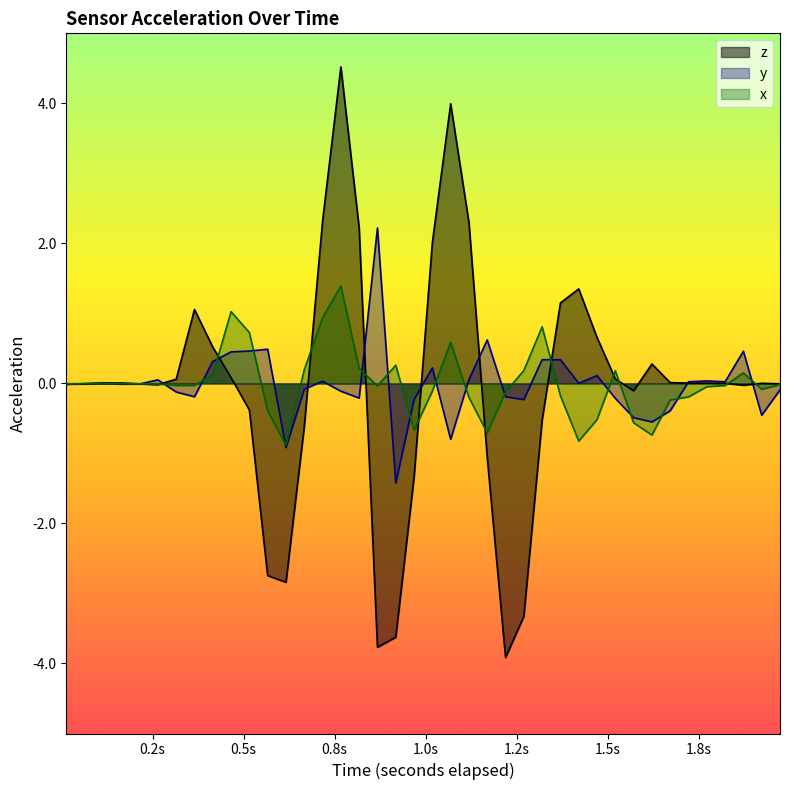

Reading left to right, what are all the values shown in this chart?

z: -0.0	-0.0	-0.0	-0.0	-0.0	-0.0	0.1	1.1	0.5	0.1	-0.4	-2.7	-2.8	-0.6	2.3	4.5	2.2	-3.8	-3.6	-1.3	2.0	4.0	2.3	-1.1	-3.9	-3.3	-0.5	1.1	1.4	0.7	0.1	-0.1	0.3	0.0	0.0	0.0	0.0	-0.0	0.0	-0.0
y: -0.0	-0.0	0.0	0.0	-0.0	0.1	-0.1	-0.2	0.3	0.5	0.5	0.5	-0.9	-0.1	0.0	-0.1	-0.2	2.2	-1.4	-0.2	0.2	-0.8	0.1	0.6	-0.2	-0.2	0.3	0.3	0.0	0.1	-0.2	-0.5	-0.6	-0.4	0.0	0.0	0.0	0.5	-0.5	-0.1
x: -0.0	-0.0	-0.0	0.0	-0.0	-0.0	-0.0	-0.0	0.1	1.0	0.7	-0.4	-0.9	0.2	0.9	1.4	0.2	-0.0	0.3	-0.7	-0.1	0.6	-0.2	-0.7	-0.1	0.2	0.8	-0.2	-0.8	-0.5	0.2	-0.6	-0.7	-0.2	-0.2	-0.0	-0.0	0.2	-0.1	-0.0